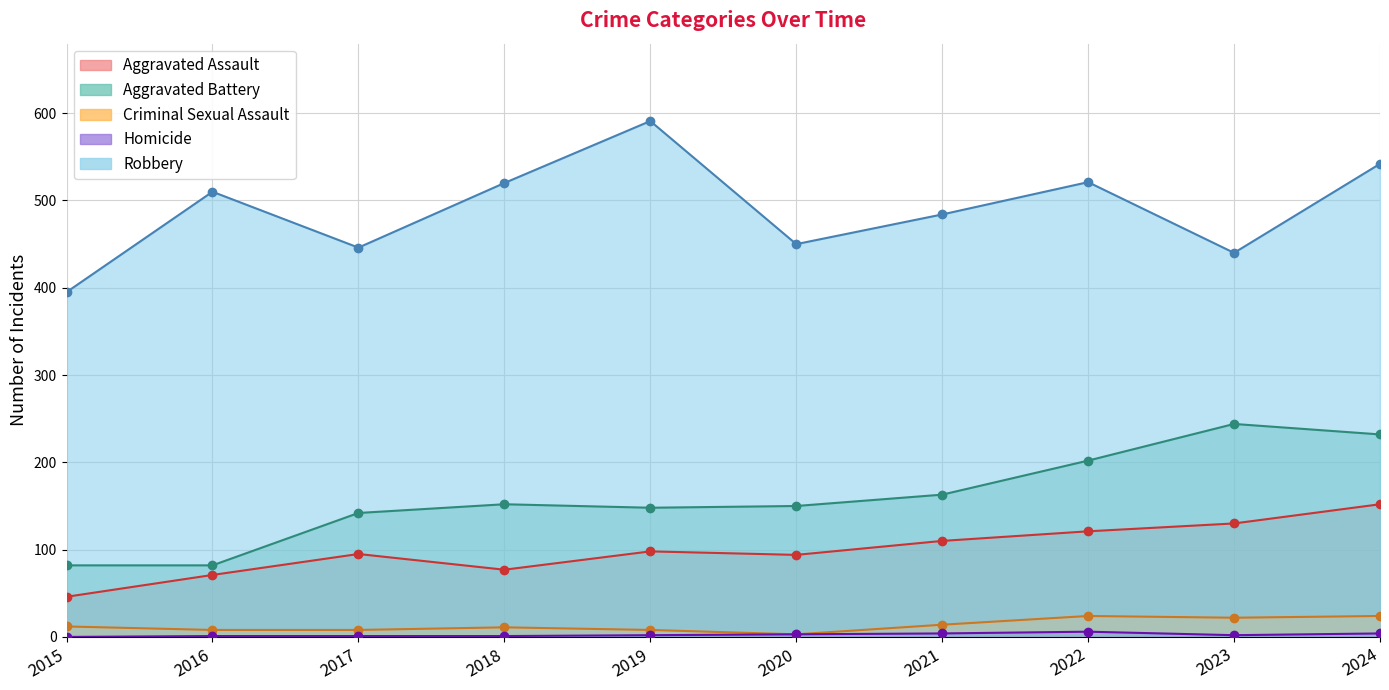

What is the sum of the Aggravated Assault values at 2021 and 2020?

204